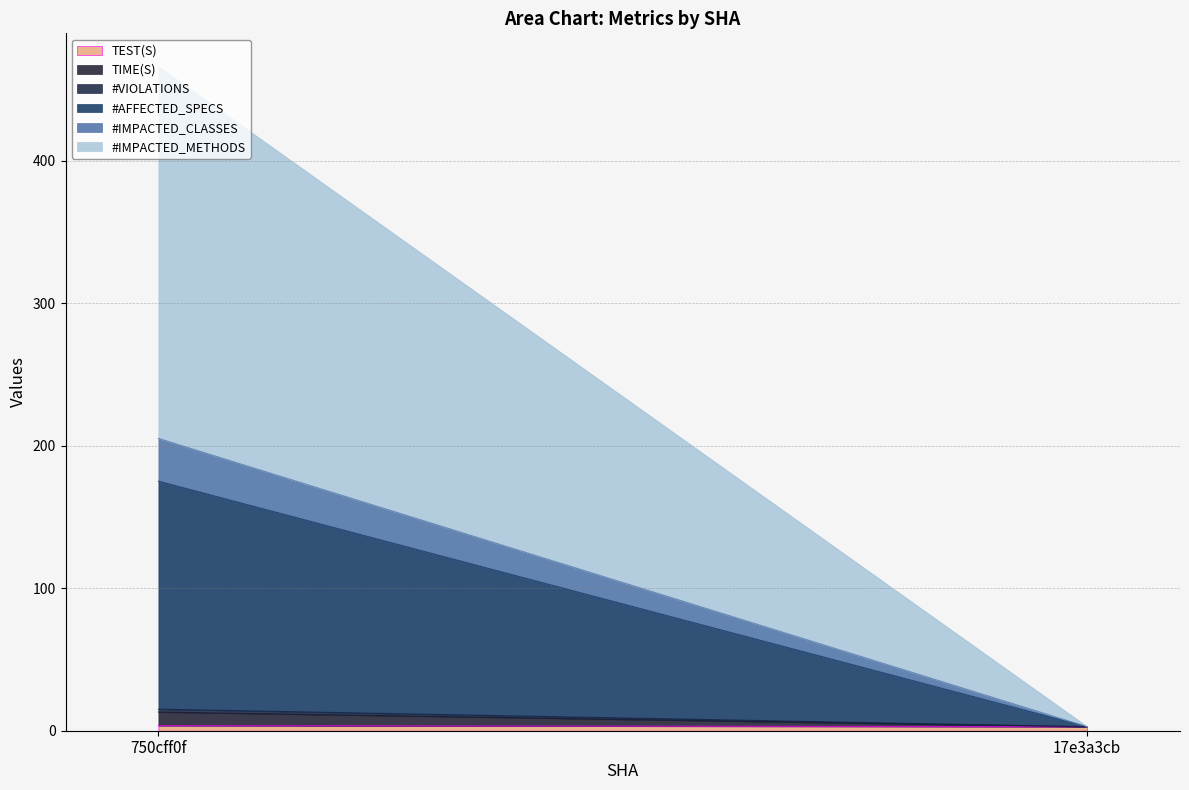

Is the value of TEST(S) at 17e3a3cb greater than the value of #AFFECTED_SPECS at 17e3a3cb?

Yes